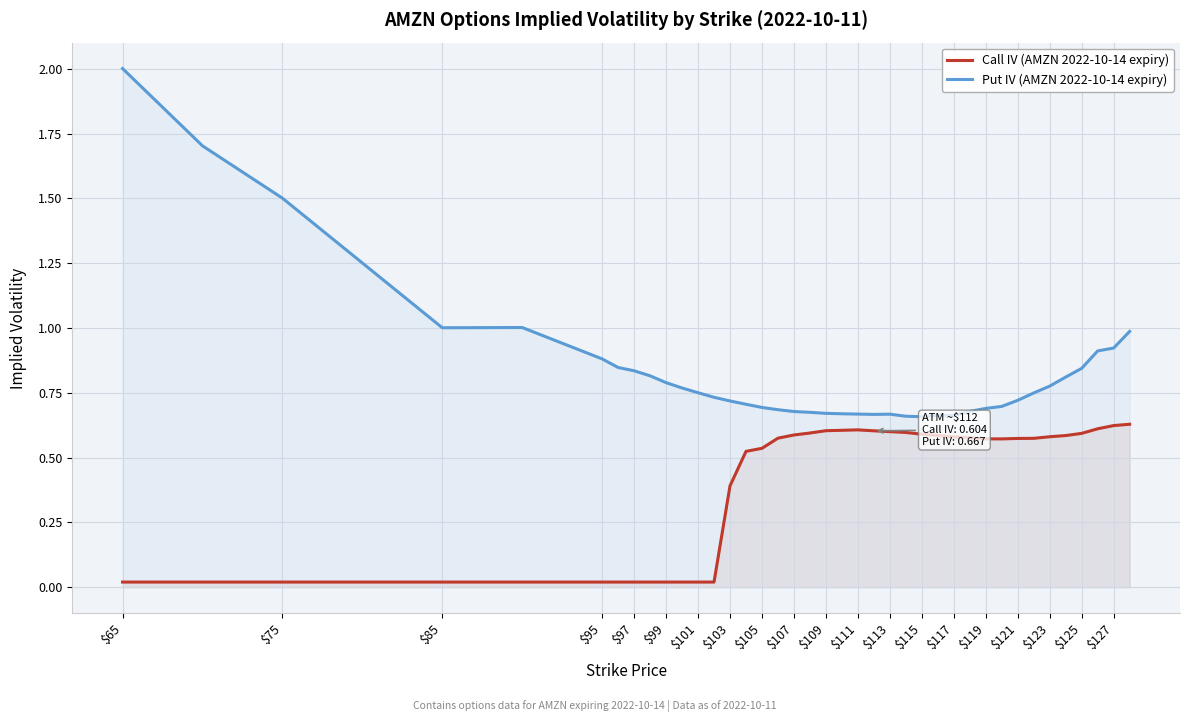

Is it true that Call IV (AMZN 2022-10-14 expiry) equals 0.4 at $103?

True